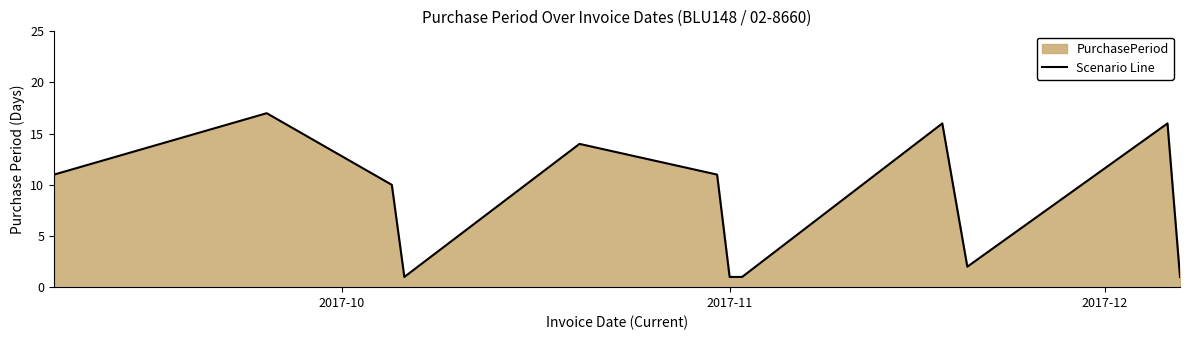

What is the difference between the maximum and minimum values?

16